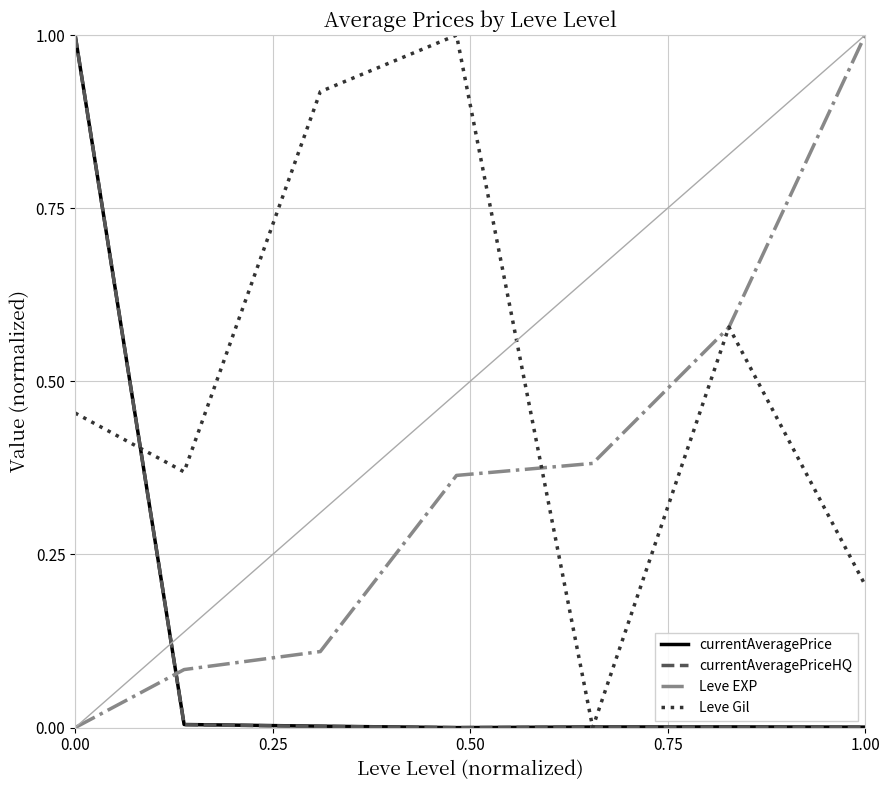

Which series has the largest total across all categories?

Leve Gil